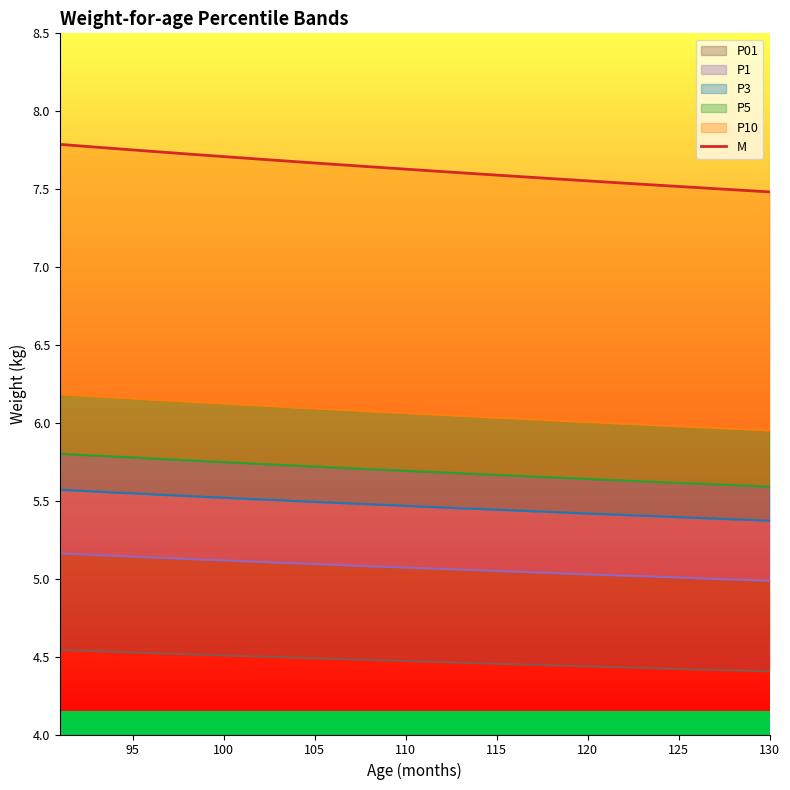

What is the difference between the second highest and minimum values?

0.3